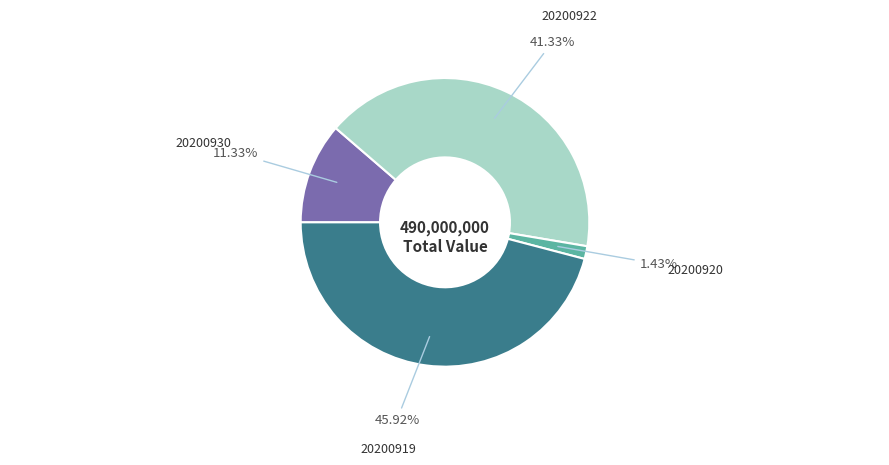

Is there any slice that represents more than half of the pie?

No